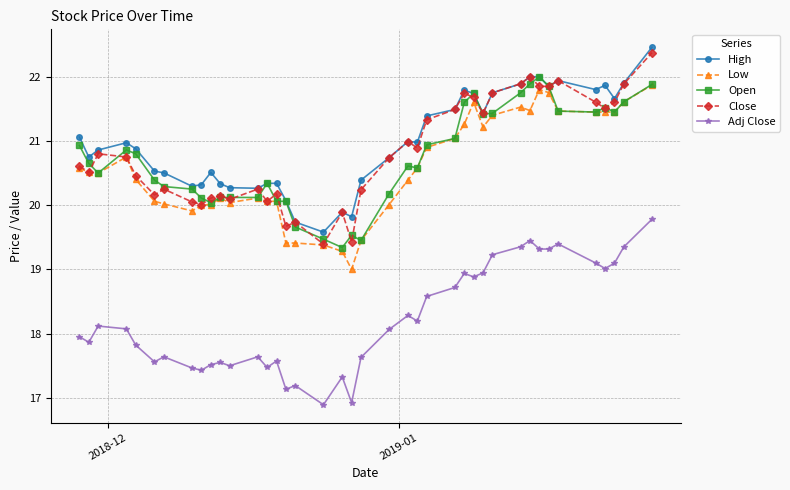

True or false: Open has more than 2 points higher than both neighbors.

True